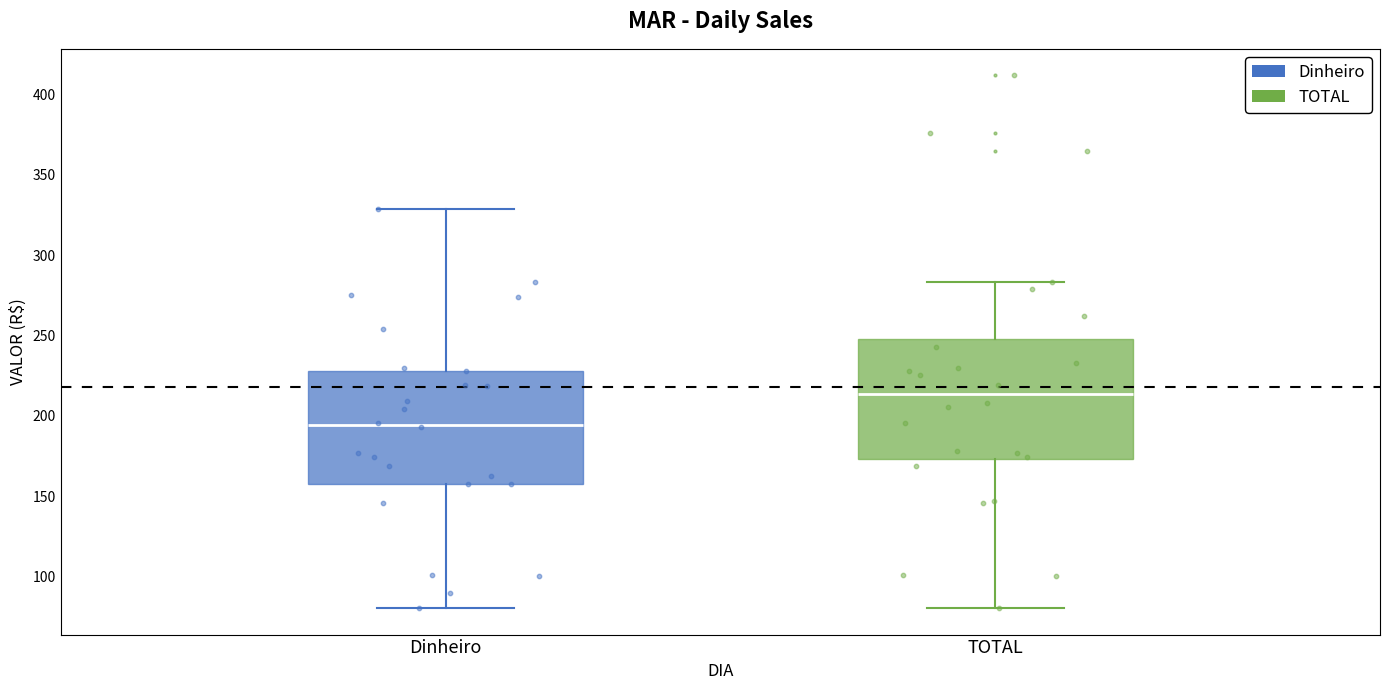

Reading left to right, transcribe this box plot: for each box, give where its median line is, the range the box spans, and where its two whiskers end, as read against the y-axis. The values are not printed on the chart, so give them approximately, as read against the axis.

Dinheiro: median 195, box 160 to 230, whiskers 80 to 330
TOTAL: median 215, box 175 to 245, whiskers 80 to 285